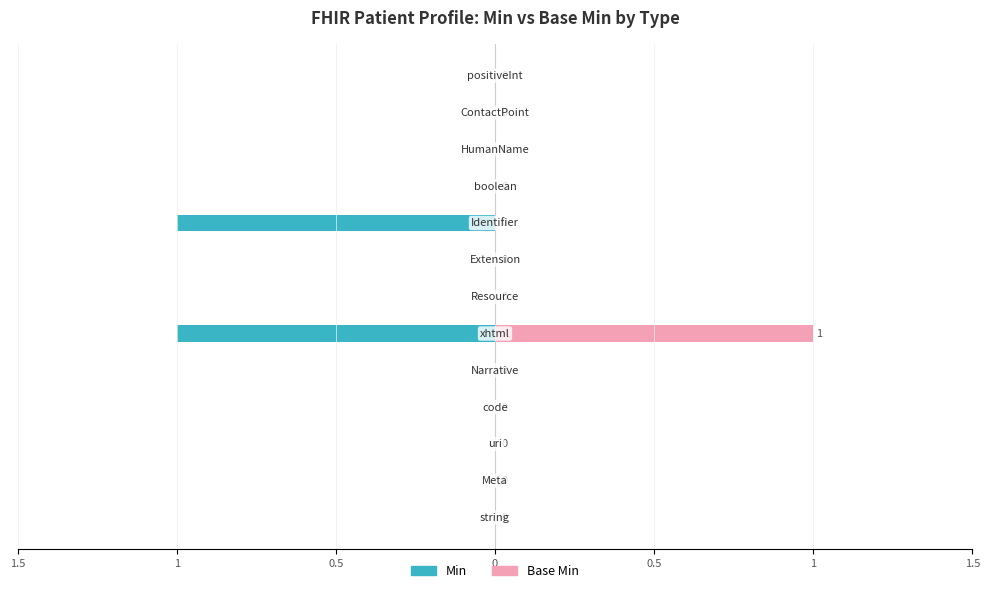

What is the maximum value for Base Min?

1